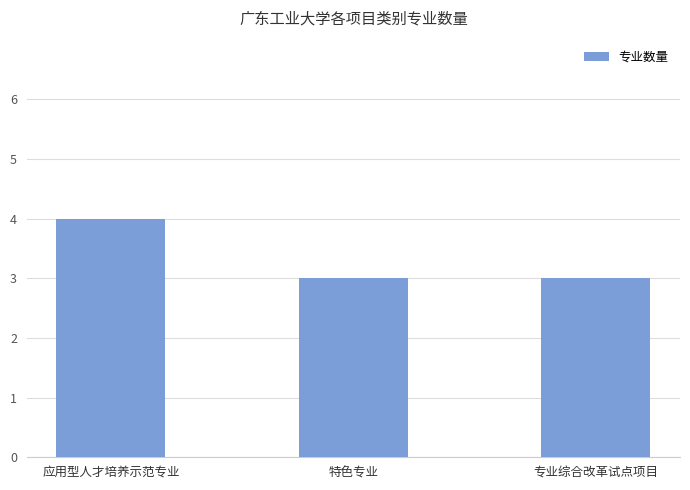

Count the values in the range 3 to 4.

3